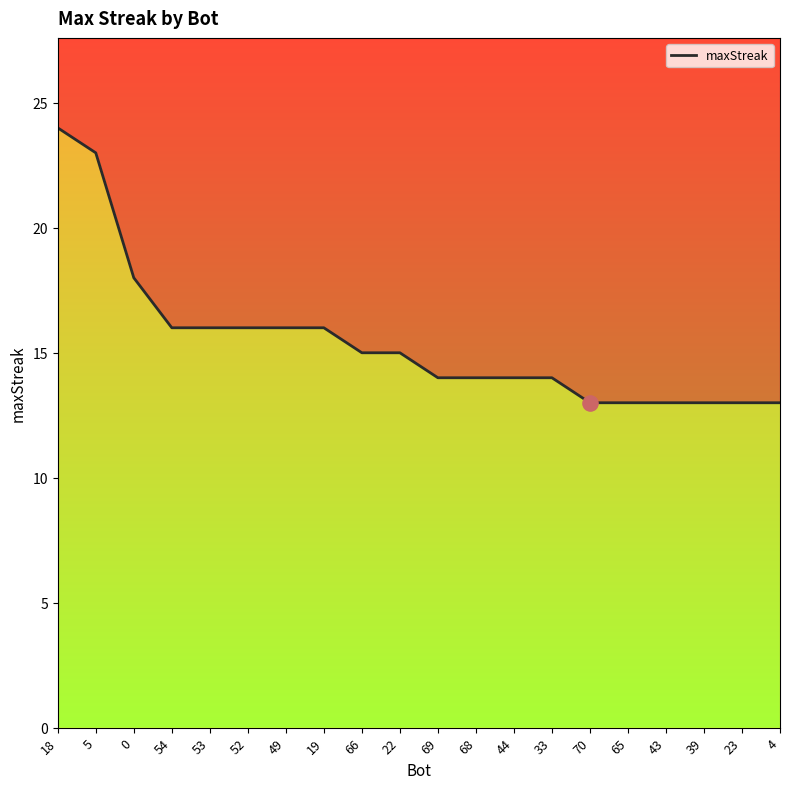

Approximately how many times larger is the value at 70 compared to 53?

0.8